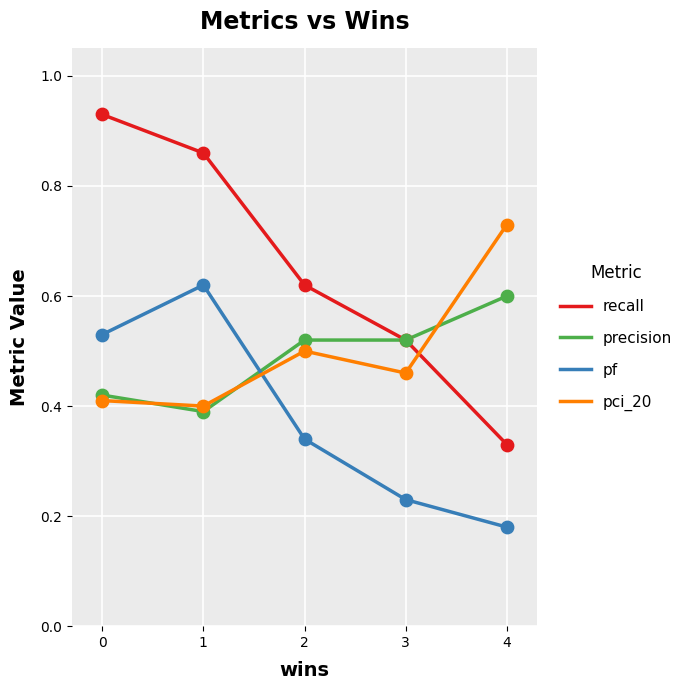

What is the total value across all series at 1?

2.3